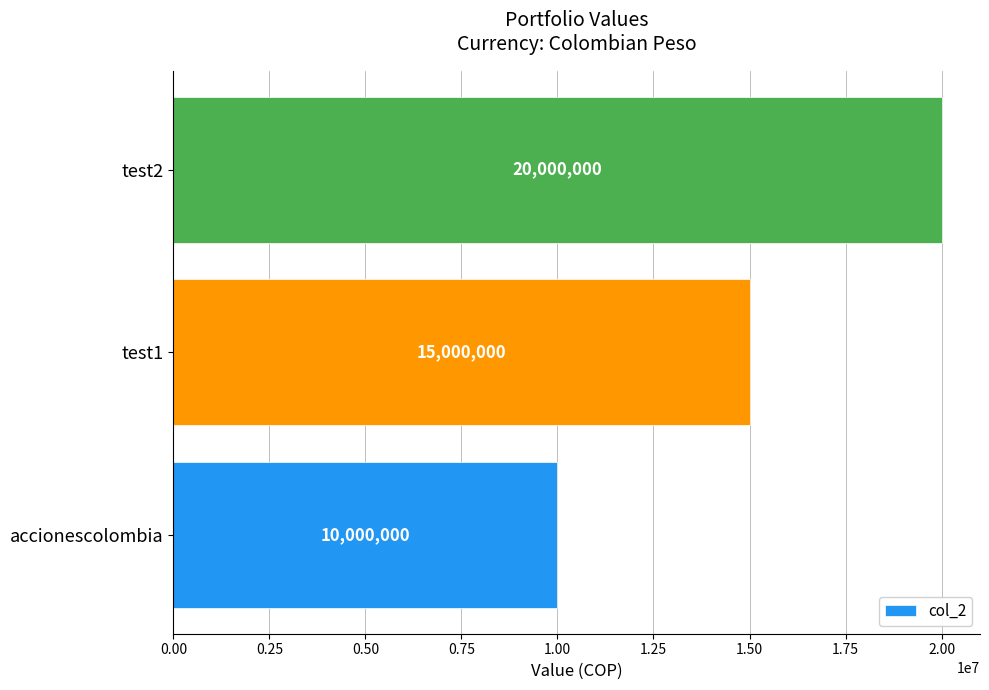

The chart shows a value of 2423410 at accionescolombia. True or false?

False